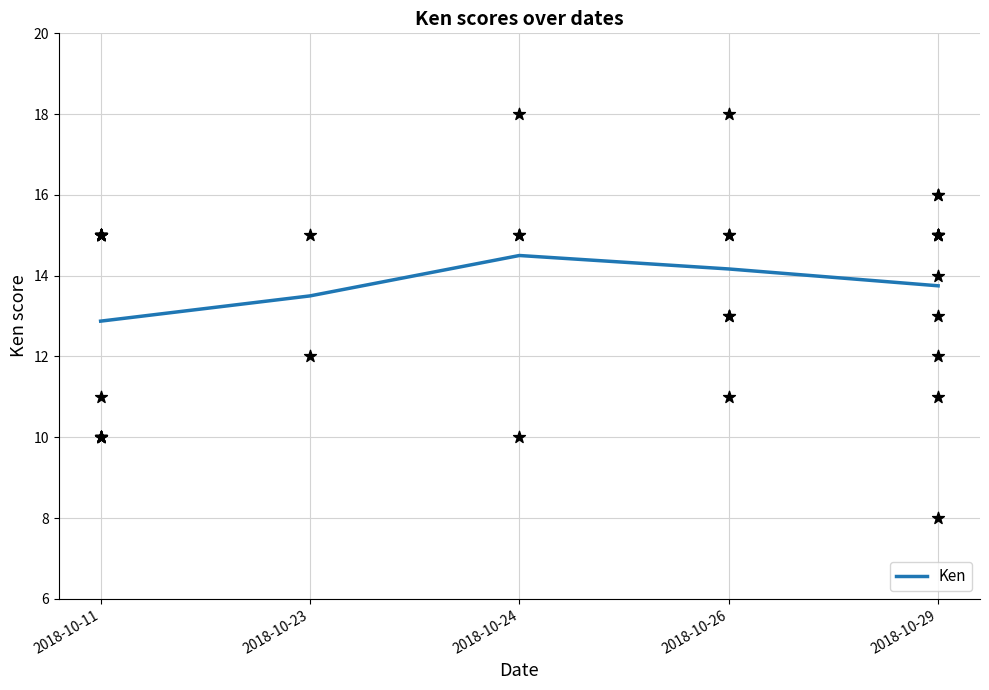

Which has a higher value, 2018-10-24 or 2018-10-26?

2018-10-24